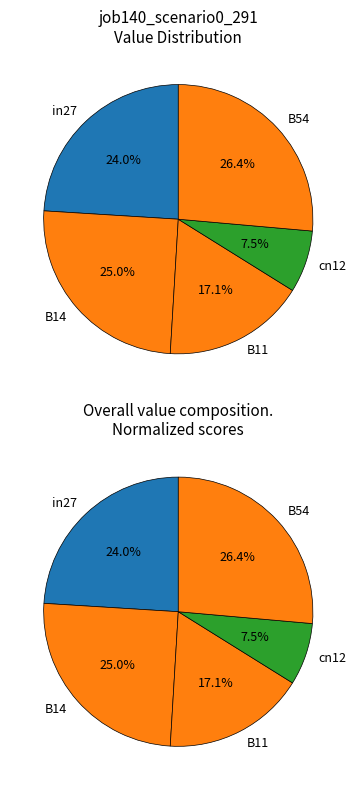

Is there any slice that represents more than half of the pie?

No